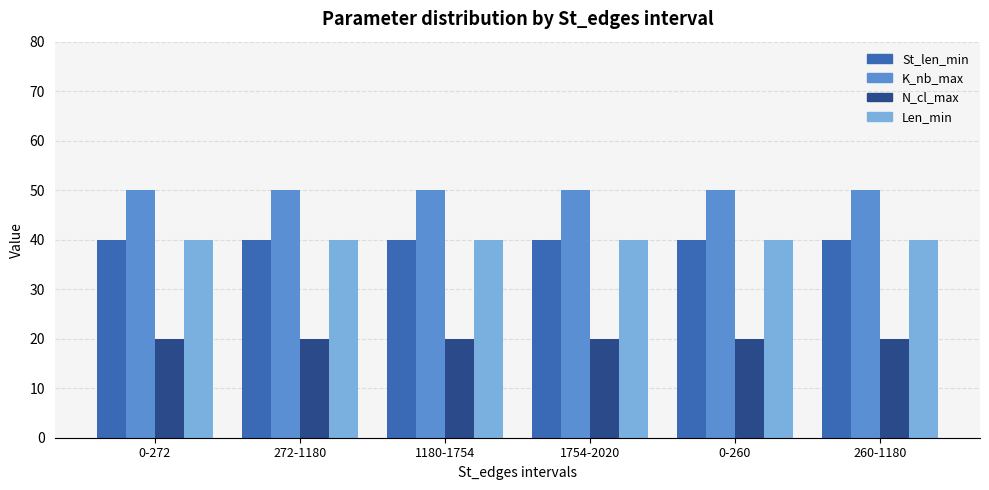

What is the average value of the St_len_min series?

40